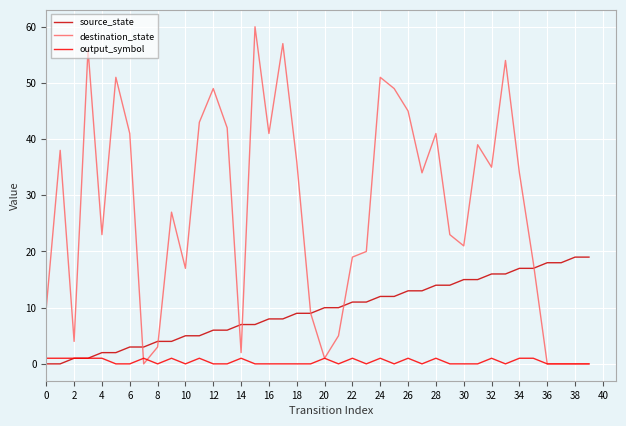

What is the difference between the second highest and second lowest values in the destination_state series?

57